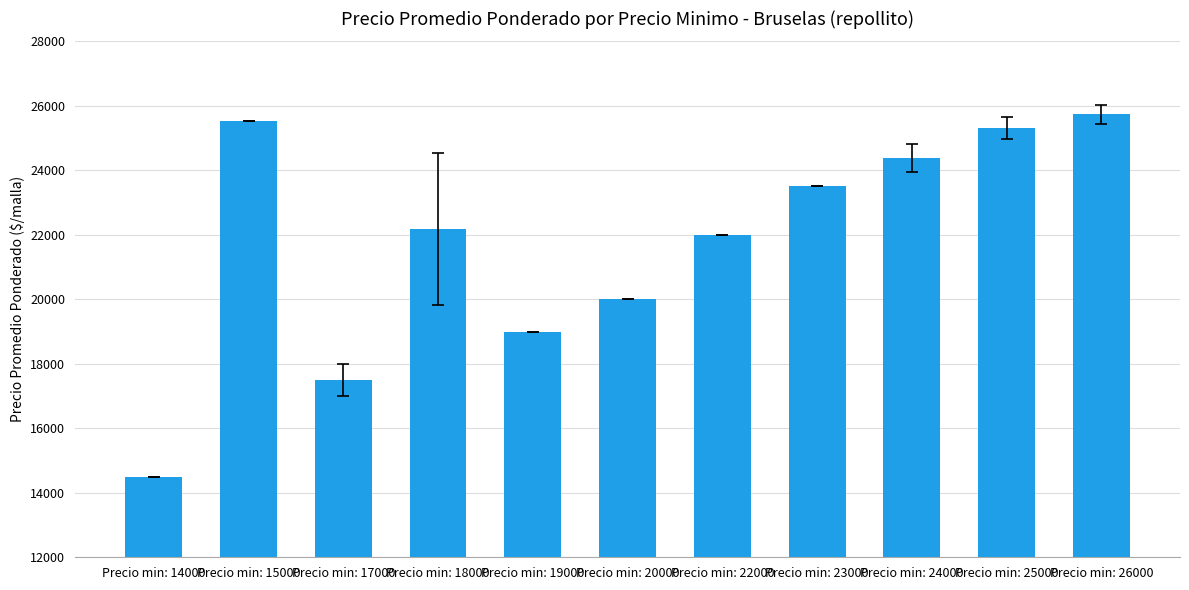

Reading right to left, extract all data points from this chart.

25733.3	25320.0	24383.3	23500.0	22000.0	20000.0	19000.0	22178.5	17506.0	25520.0	14500.0